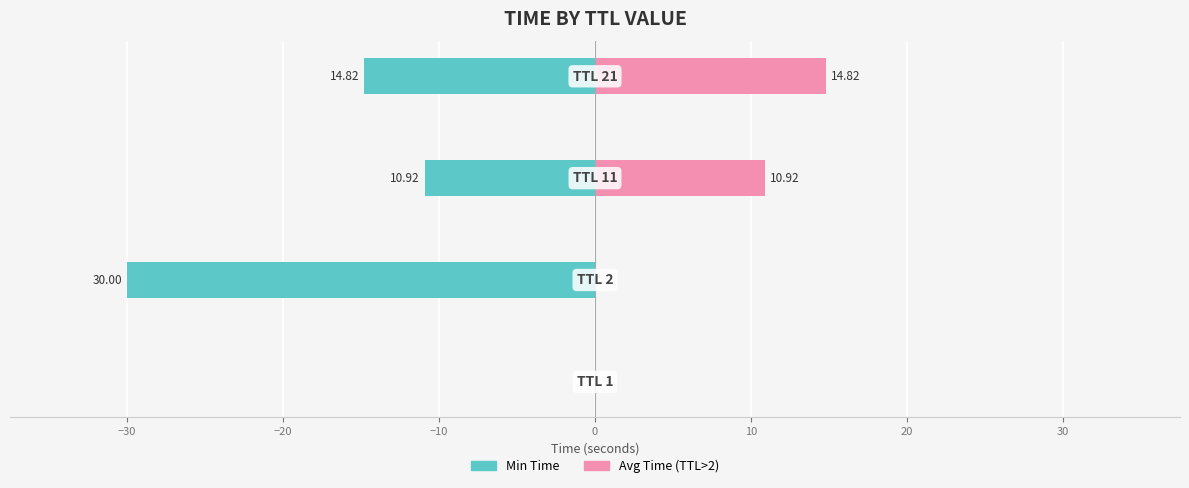

How many positive values does the Avg Time (TTL>2) series have?

2